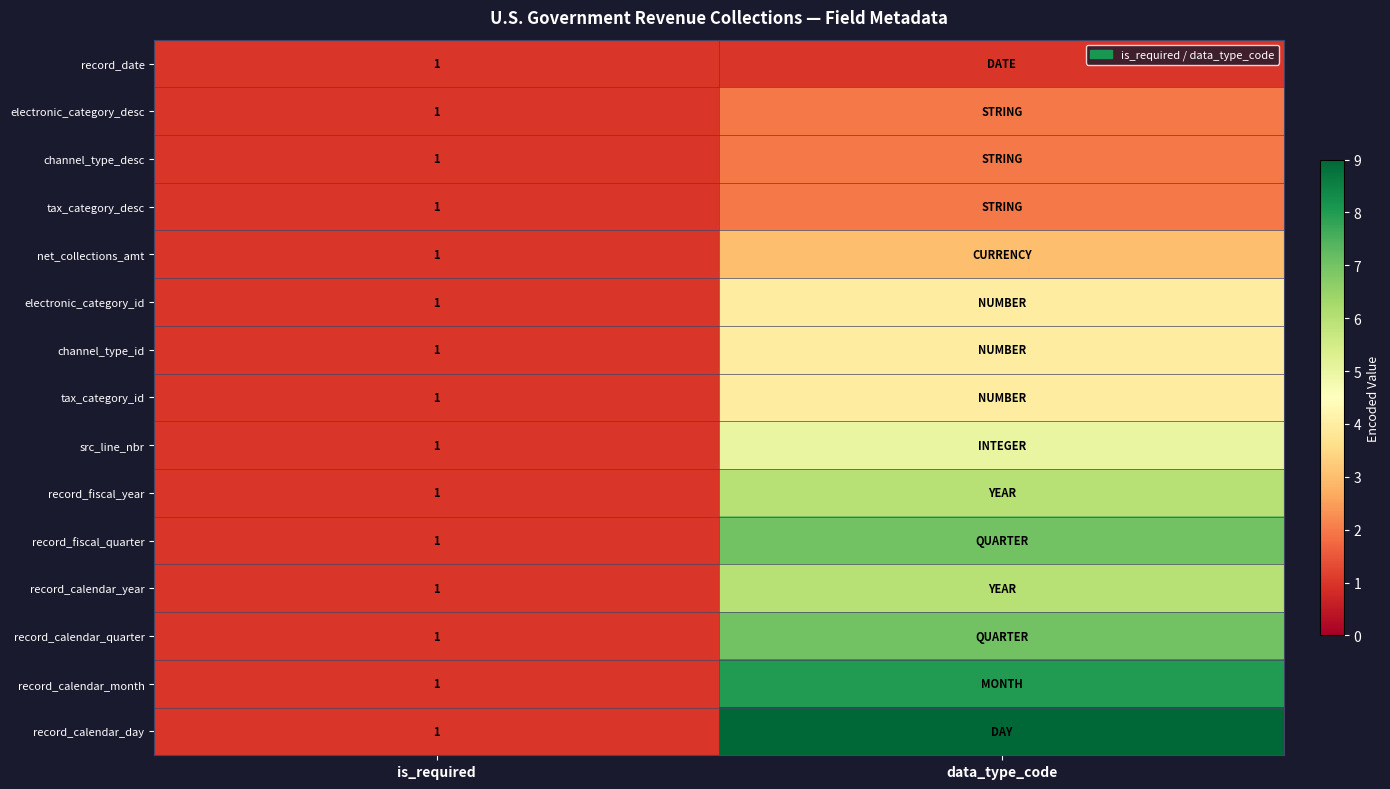

At which category is the sum across all series the highest?

data_type_code